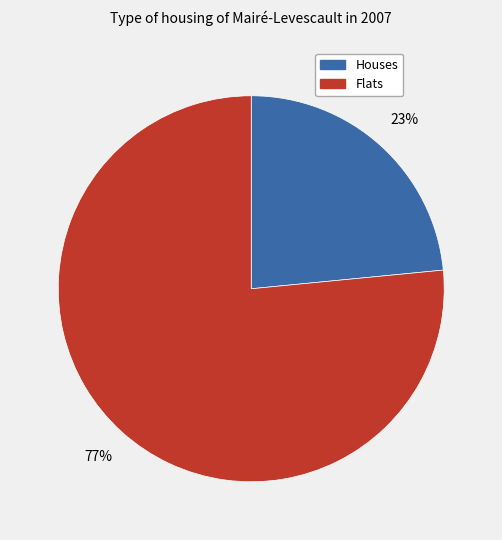

Is Flats the majority of the pie?

Yes